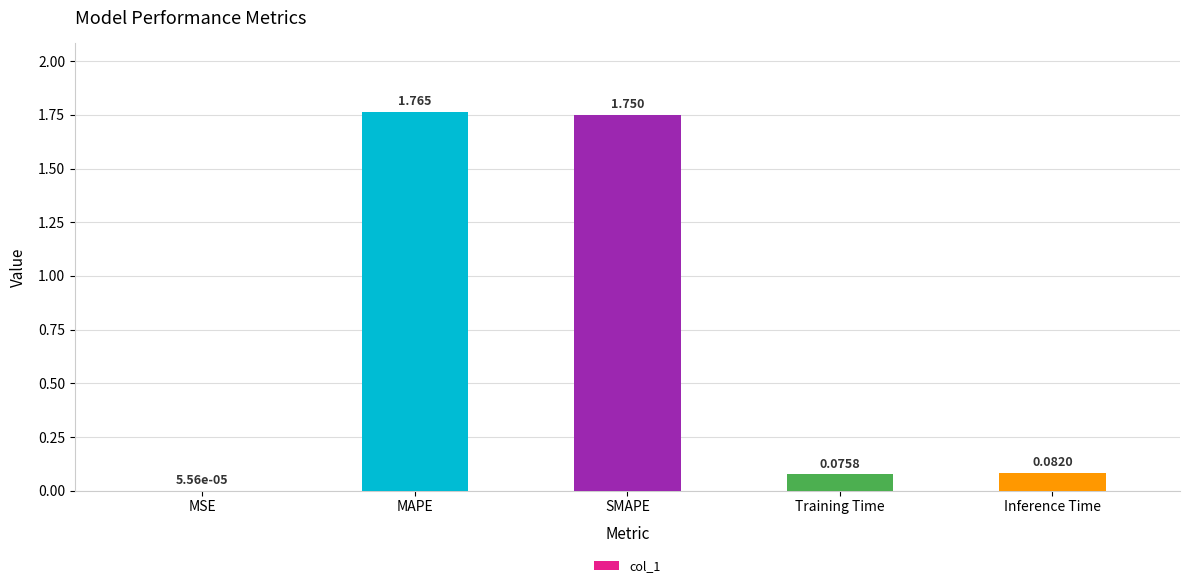

Which label corresponds to the largest value in the chart?

MAPE